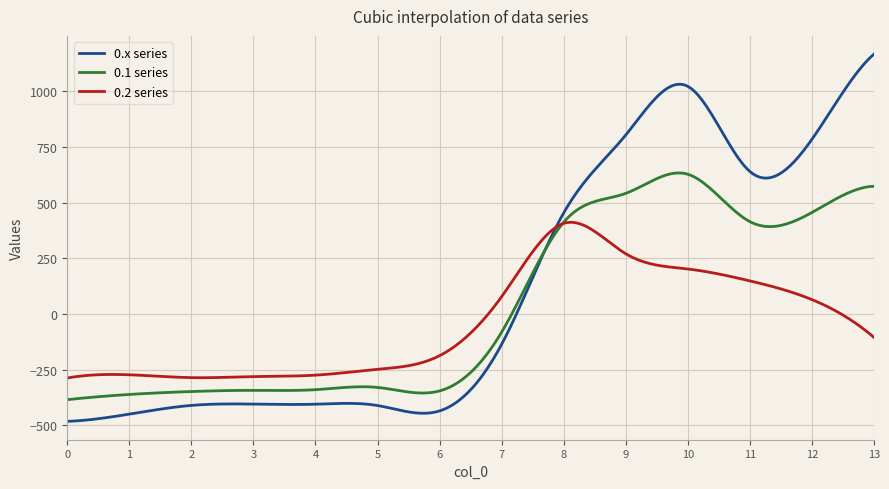

What is the maximum value for 0.x series?

1167.2